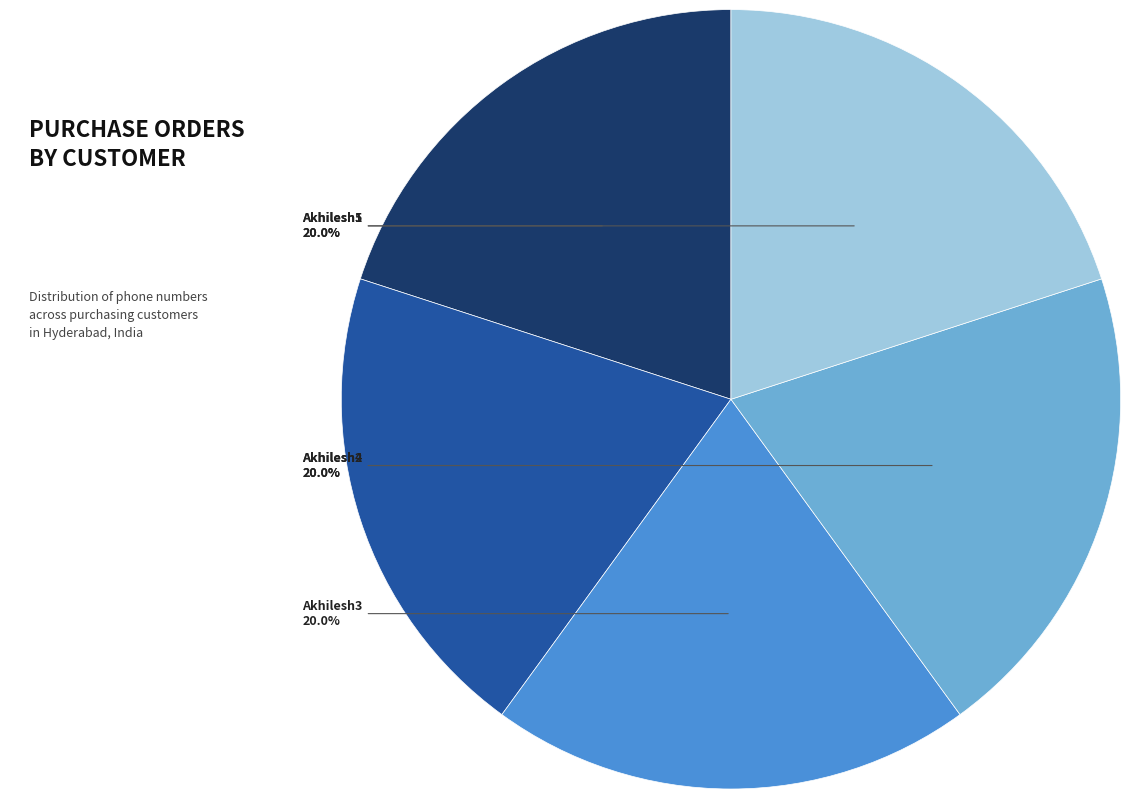

Is there any slice that represents more than half of the pie?

No